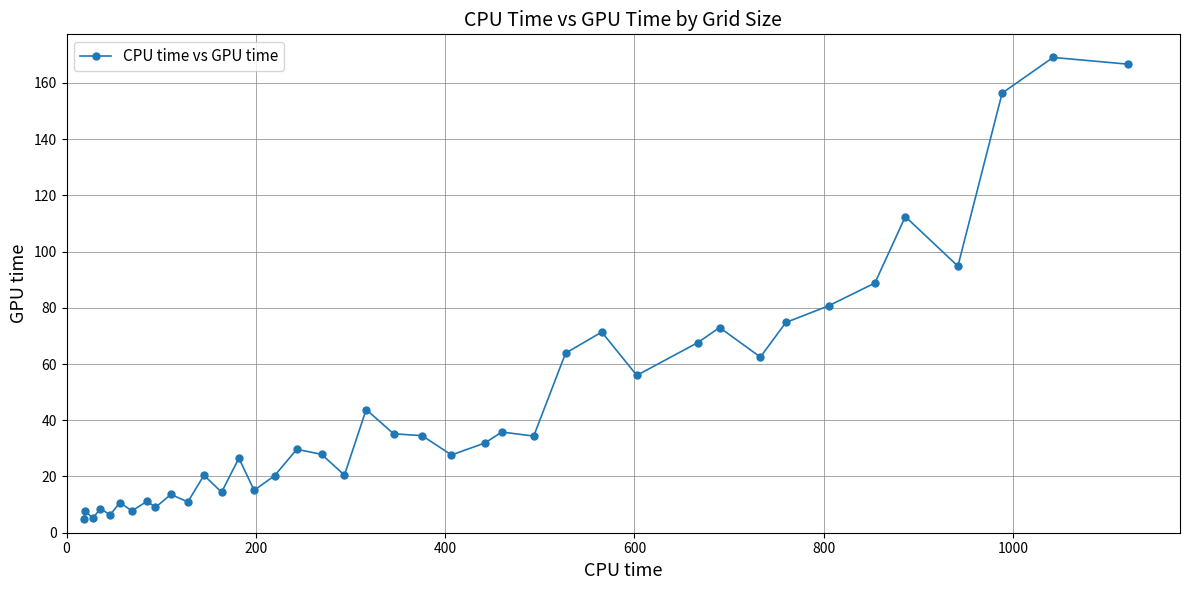

What is the difference between the maximum and second lowest values?

163.9